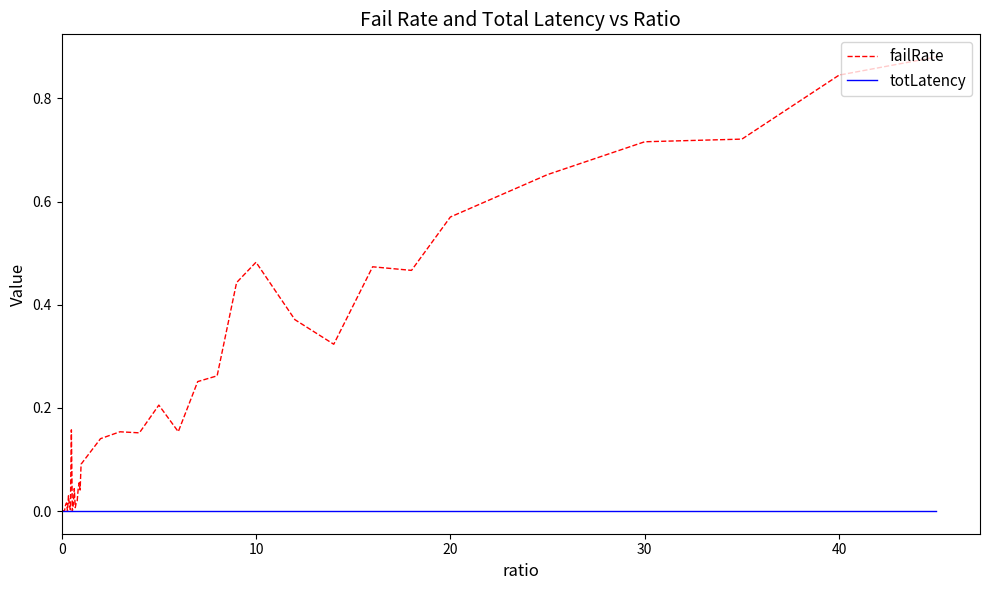

How many lines are shown in the chart?

2